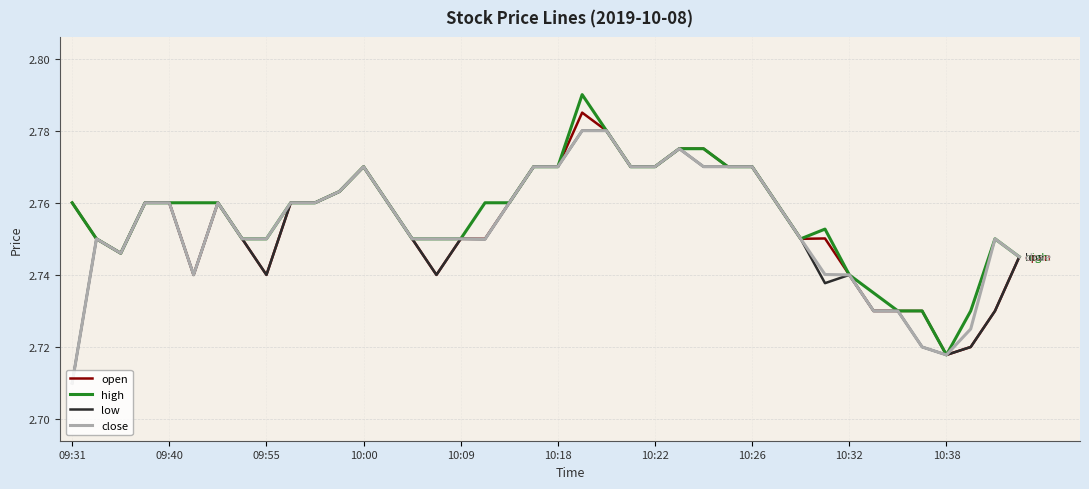

At how many categories does at least one series exceed 2?

40